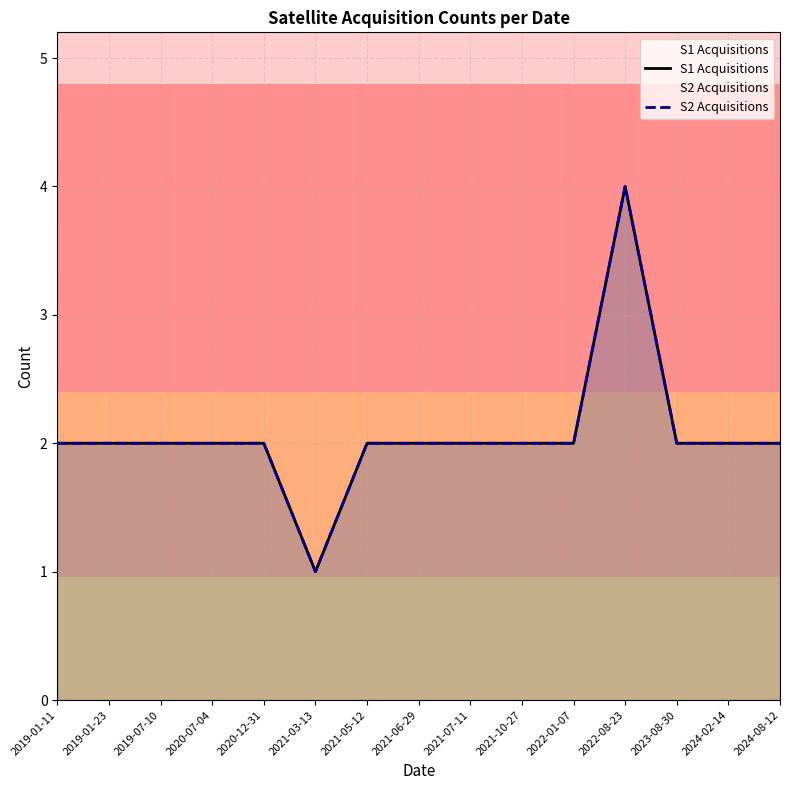

Is it true that S2 Acquisitions equals 3 at 2019-07-10?

False